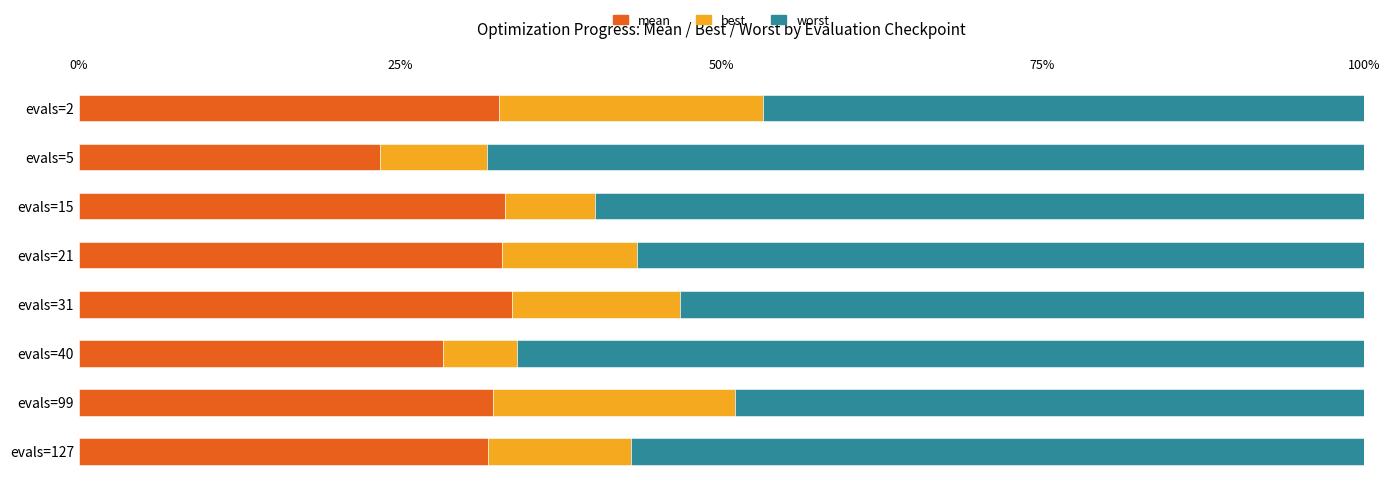

Is it true that mean equals 14.0 at evals=15?

False